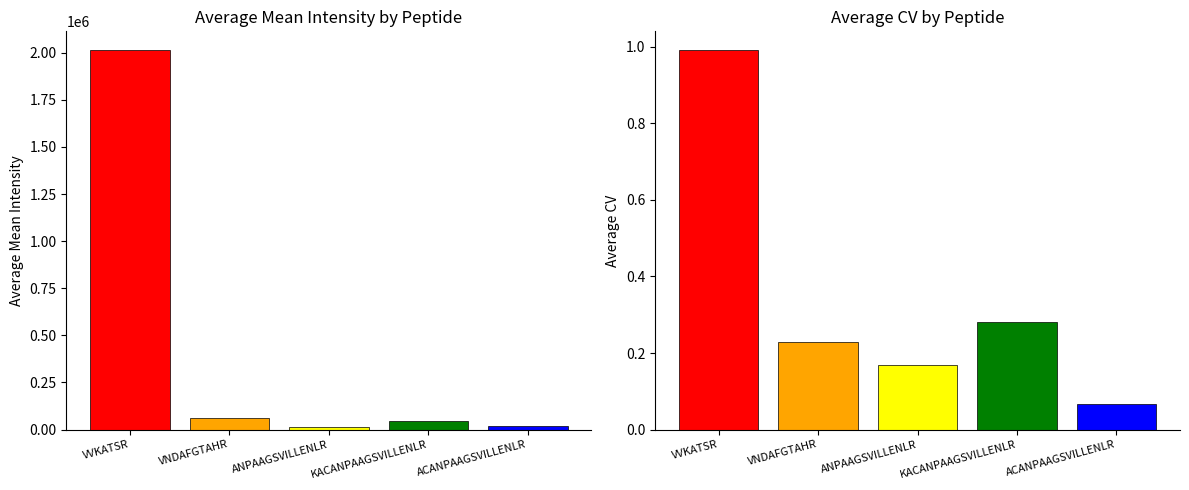

Which has a higher value, VVKATSR or VNDAFGTAHR?

VVKATSR